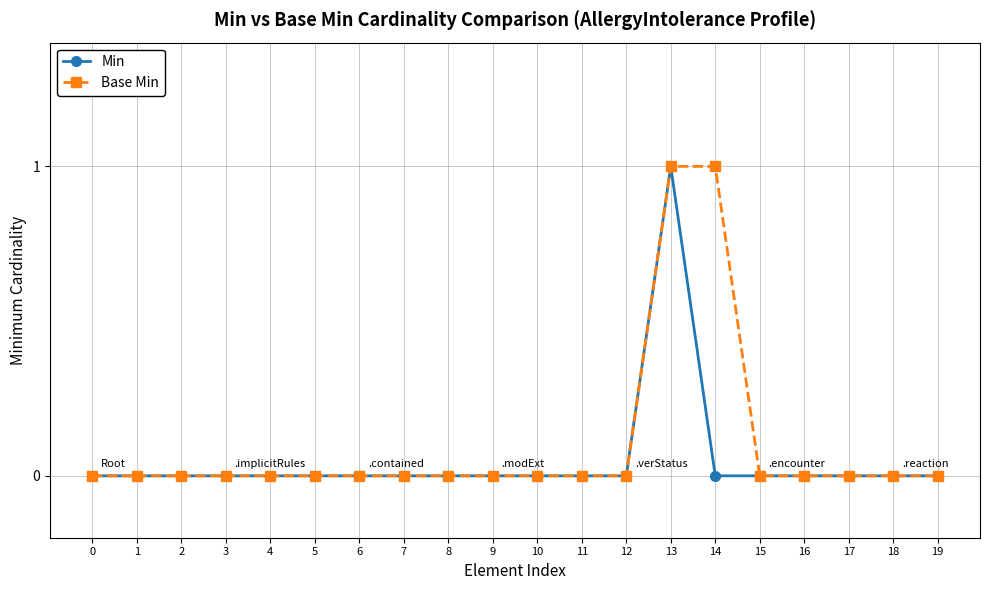

What is the sum of all Base Min values?

2